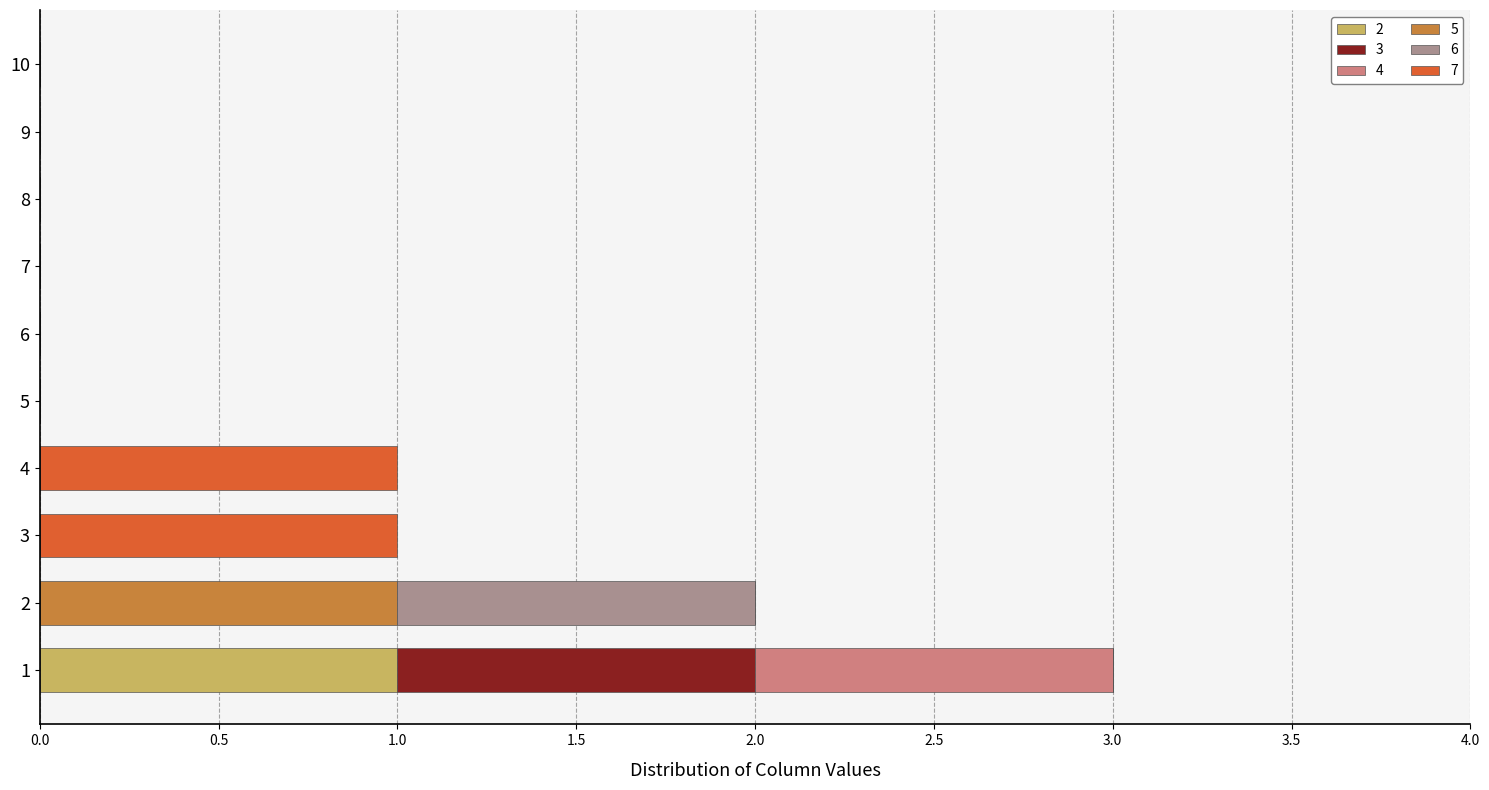

At which category is the sum across all series the highest?

1